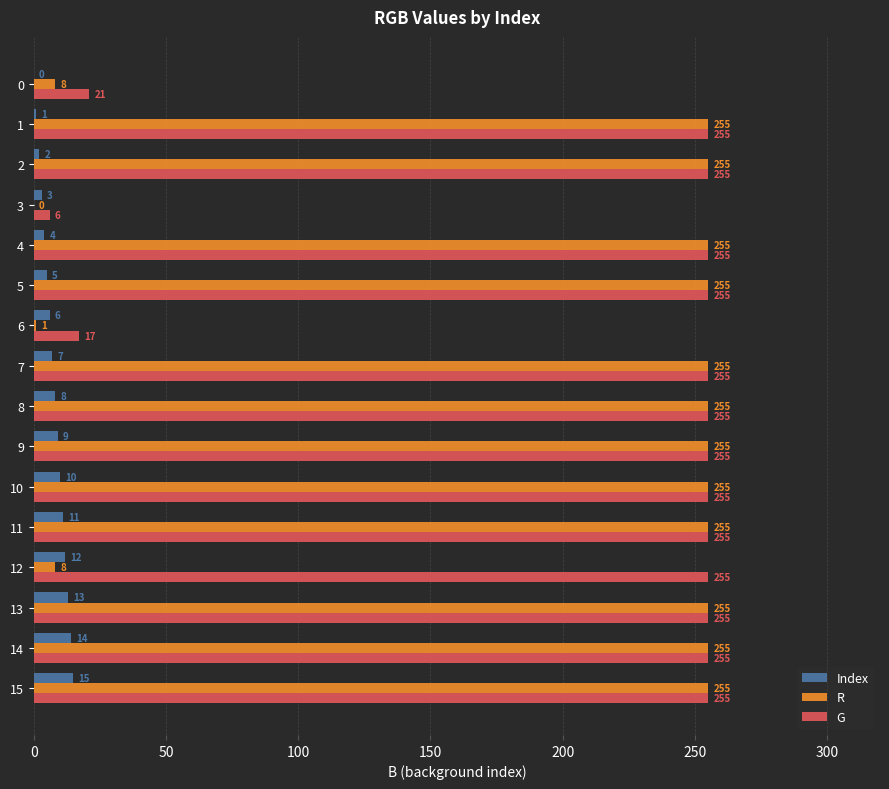

At which category is the sum across all series the highest?

15